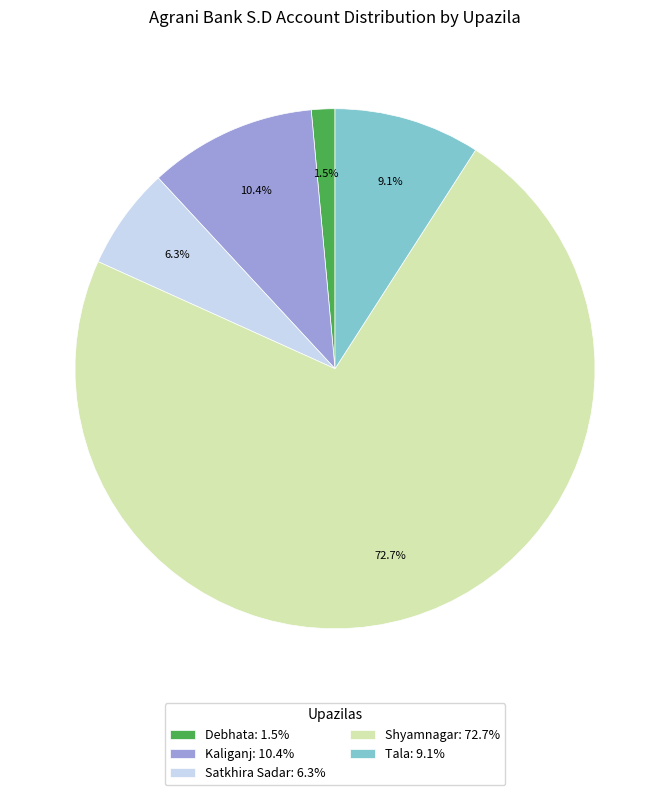

What is the smallest slice in the pie chart?

Debhata: 1.5%